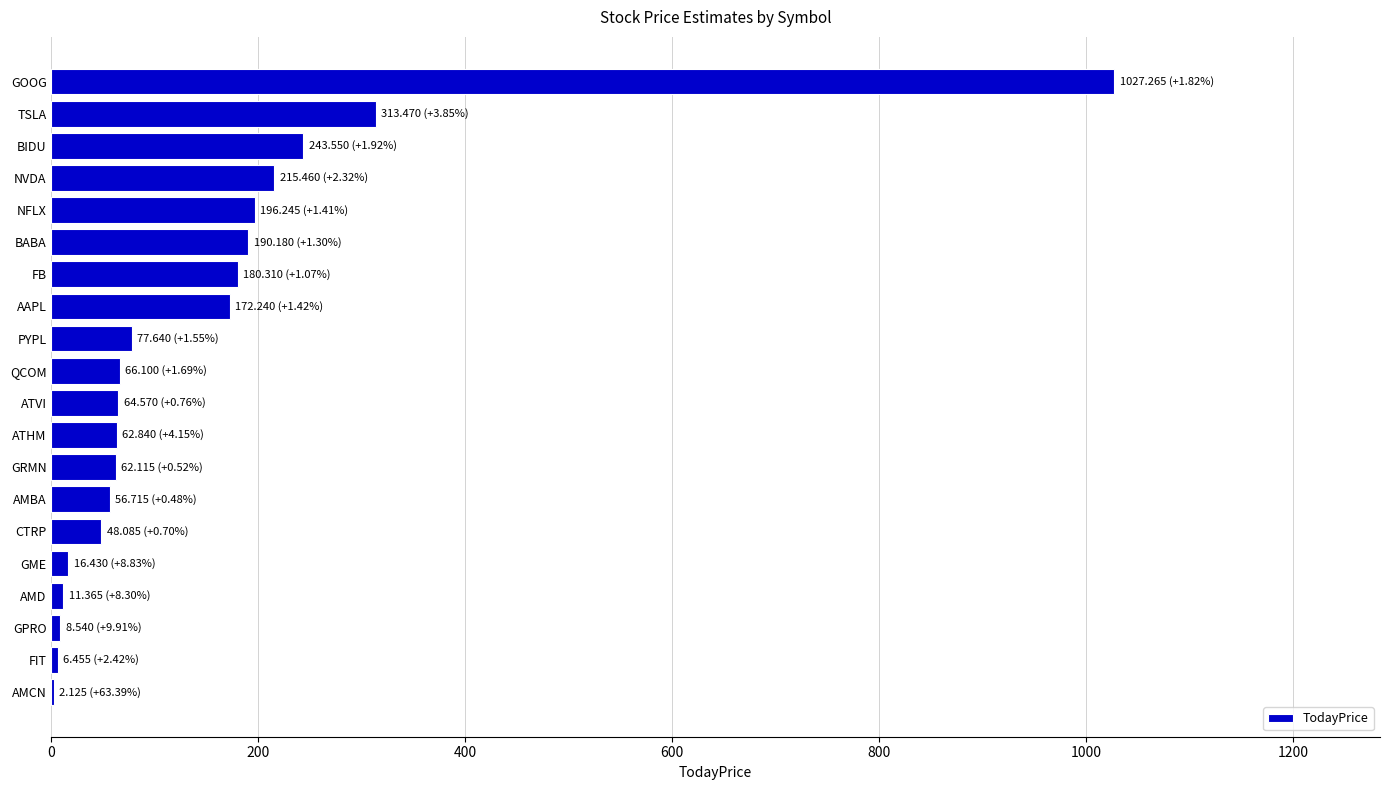

Which label corresponds to the largest value in the chart?

GOOG